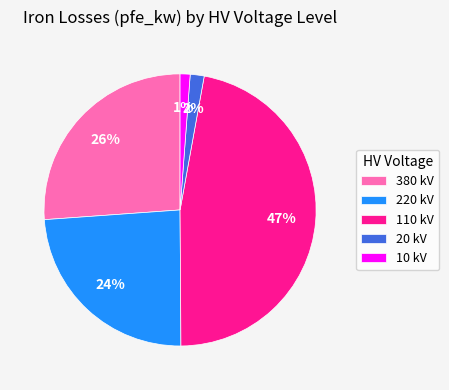

Does any single category account for the majority?

No